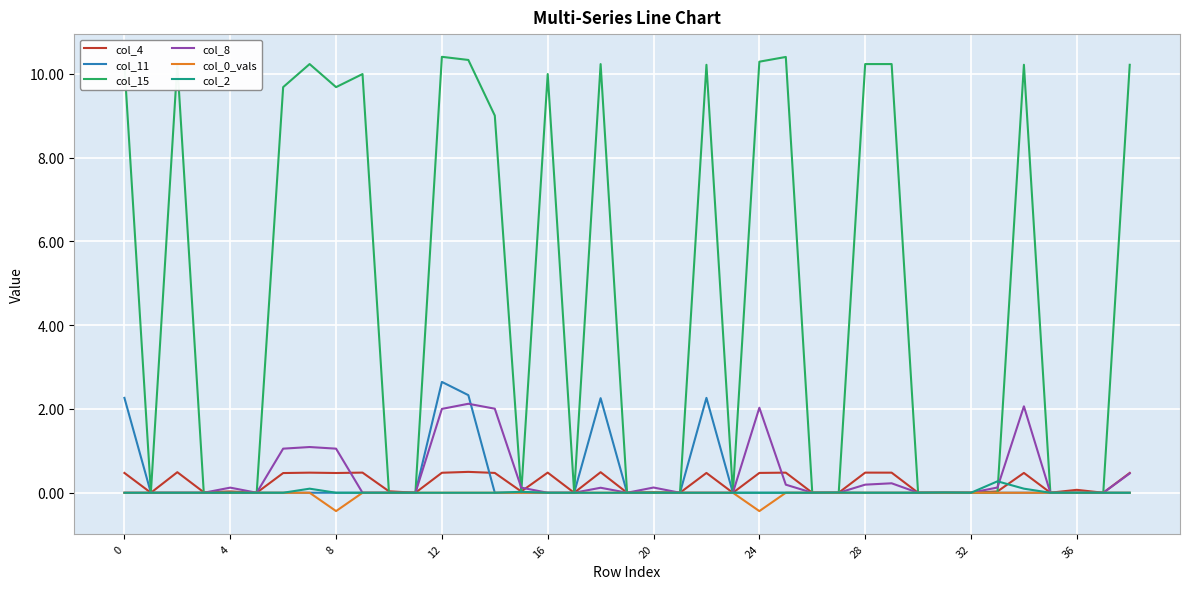

Which series has the largest total across all categories?

col_15